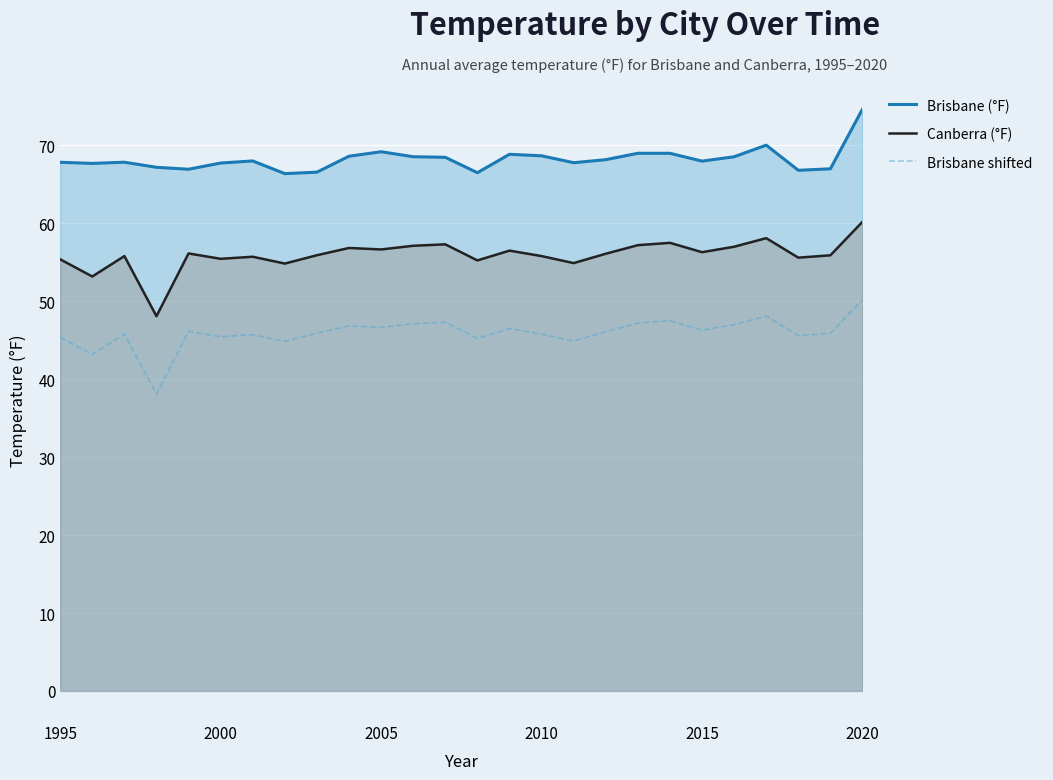

The Canberra (°F) series shows 83.1 at 2020. True or false?

False